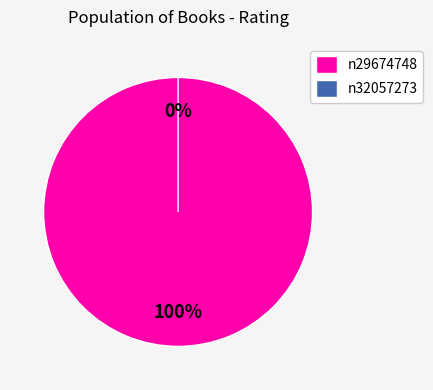

Rank the categories by value from highest to lowest.

n29674748, n32057273